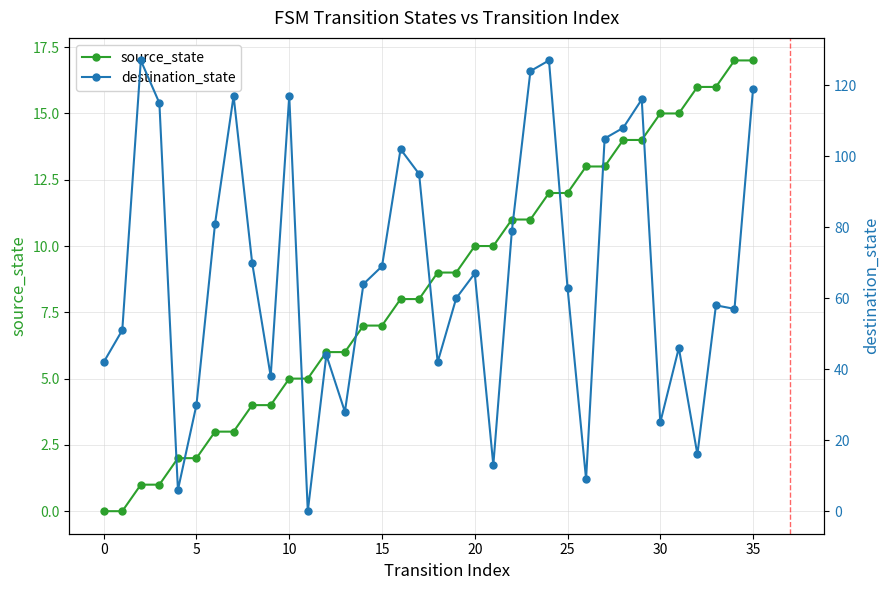

True or false: source_state has more than 0 points higher than both neighbors.

False